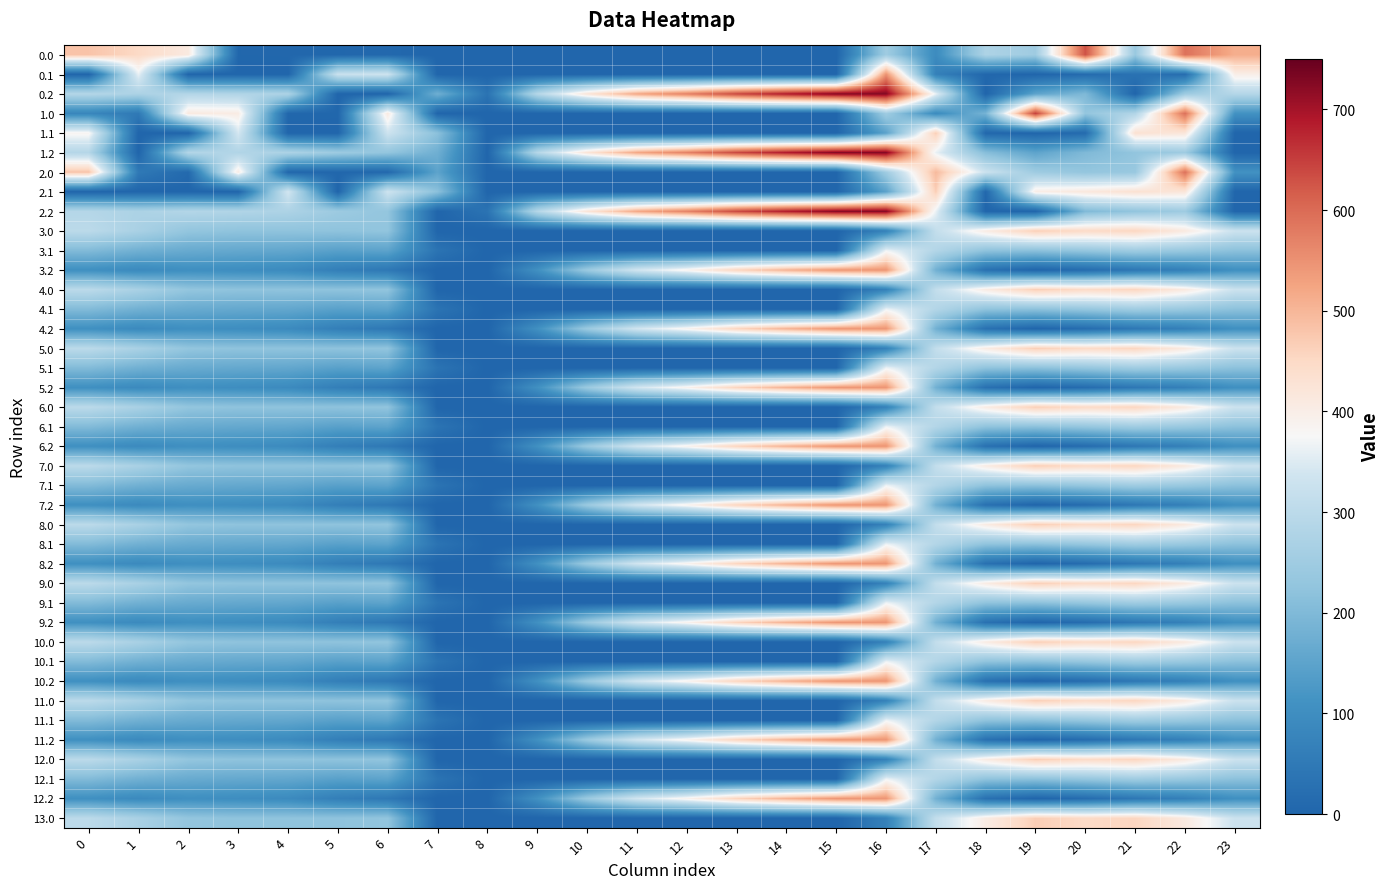

Reading left to right, transcribe all the data shown in this chart.

0.0: 0=482.0	1=449.5	2=410.3	3=4.4	4=4.9	5=3.8	6=8.0	7=0.0	8=0.0	9=0.0	10=0.0	11=0.0	12=0.0	13=0.0	14=0.0	15=0.0	16=250.9	17=94.8	18=275.7	19=249.2	20=629.9	21=238.4	22=592.3	23=511.3
0.1: 0=0.0	1=361.1	2=0.0	3=0.0	4=0.0	5=325.7	6=332.2	7=0.0	8=0.0	9=0.0	10=0.0	11=0.0	12=0.0	13=0.0	14=0.0	15=0.0	16=547.3	17=66.6	18=5.4	19=0.2	20=14.5	21=32.4	22=19.9	23=399.4
0.2: 0=287.1	1=272.7	2=285.5	3=281.0	4=274.4	5=0.0	6=0.0	7=176.6	8=35.3	9=288.5	10=423.5	11=520.6	12=571.2	13=640.4	14=687.4	15=725.8	16=726.6	17=362.4	18=0.0	19=151.0	20=199.2	21=0.0	22=247.4	23=287.5
1.0: 0=82.0	1=49.5	2=410.3	3=404.4	4=4.9	5=3.8	6=408.0	7=0.0	8=0.0	9=0.0	10=0.0	11=0.0	12=0.0	13=0.0	14=0.0	15=0.0	16=250.9	17=94.8	18=186.7	19=649.2	20=229.9	21=281.9	22=592.3	23=111.3
1.1: 0=384.6	1=0.0	2=0.0	3=342.7	4=0.0	5=0.0	6=332.2	7=217.1	8=0.0	9=0.0	10=0.0	11=0.0	12=0.0	13=0.0	14=0.0	15=0.0	16=147.3	17=466.6	18=5.4	19=0.2	20=14.5	21=432.4	22=419.9	23=0.0
1.2: 0=287.1	1=0.0	2=285.5	3=281.0	4=274.4	5=245.0	6=228.8	7=176.6	8=0.0	9=288.5	10=423.5	11=520.6	12=571.2	13=640.4	14=687.4	15=725.8	16=726.6	17=362.4	18=210.0	19=151.0	20=199.2	21=226.4	22=247.4	23=0.0
2.0: 0=482.0	1=49.5	2=10.3	3=404.4	4=4.9	5=3.8	6=8.0	7=150.1	8=0.0	9=0.0	10=0.0	11=0.0	12=0.0	13=0.0	14=0.0	15=0.0	16=250.9	17=494.8	18=329.7	19=249.2	20=229.9	21=238.4	22=592.3	23=111.3
2.1: 0=0.0	1=0.0	2=0.0	3=0.0	4=339.6	5=0.0	6=332.2	7=217.1	8=0.0	9=0.0	10=0.0	11=0.0	12=0.0	13=0.0	14=0.0	15=0.0	16=147.3	17=466.6	18=5.4	19=400.2	20=414.5	21=432.4	22=419.9	23=0.0
2.2: 0=287.1	1=272.7	2=285.5	3=281.0	4=274.4	5=245.0	6=228.8	7=0.0	8=35.3	9=288.5	10=423.5	11=520.6	12=571.2	13=640.4	14=687.4	15=725.8	16=726.6	17=362.4	18=0.0	19=0.0	20=199.2	21=226.4	22=247.4	23=0.0
3.0: 0=300.3	1=267.8	2=228.7	3=222.7	4=223.2	5=222.1	6=226.3	7=0.0	8=0.0	9=0.0	10=0.0	11=0.0	12=0.0	13=0.0	14=0.0	15=0.0	16=69.2	17=313.2	18=405.0	19=467.6	20=448.2	21=456.7	22=410.6	23=329.6
3.1: 0=202.9	1=179.4	2=166.3	3=161.0	4=158.0	5=144.1	6=150.5	7=35.5	8=0.0	9=0.0	10=0.0	11=0.0	12=0.0	13=0.0	14=0.0	15=0.0	16=365.6	17=284.9	18=223.7	19=218.5	20=232.8	21=250.7	22=238.2	23=217.7
3.2: 0=105.4	1=91.1	2=103.9	3=99.3	4=92.7	5=63.4	6=47.1	7=0.0	8=0.0	9=106.8	10=241.9	11=339.0	12=389.5	13=458.8	14=505.8	15=544.2	16=544.9	17=180.7	18=28.4	19=0.0	20=17.5	21=44.7	22=65.8	23=105.8
4.0: 0=300.3	1=267.8	2=228.7	3=222.7	4=223.2	5=222.1	6=226.3	7=0.0	8=0.0	9=0.0	10=0.0	11=0.0	12=0.0	13=0.0	14=0.0	15=0.0	16=69.2	17=313.2	18=405.0	19=467.6	20=448.2	21=456.7	22=410.6	23=329.6
4.1: 0=202.9	1=179.4	2=166.3	3=161.0	4=158.0	5=144.1	6=150.5	7=35.5	8=0.0	9=0.0	10=0.0	11=0.0	12=0.0	13=0.0	14=0.0	15=0.0	16=365.6	17=284.9	18=223.7	19=218.5	20=232.8	21=250.7	22=238.2	23=217.7
4.2: 0=105.4	1=91.1	2=103.9	3=99.3	4=92.7	5=63.4	6=47.1	7=0.0	8=0.0	9=106.8	10=241.9	11=339.0	12=389.5	13=458.8	14=505.8	15=544.2	16=544.9	17=180.7	18=28.4	19=0.0	20=17.5	21=44.7	22=65.8	23=105.8
5.0: 0=300.3	1=267.8	2=228.7	3=222.7	4=223.2	5=222.1	6=226.3	7=0.0	8=0.0	9=0.0	10=0.0	11=0.0	12=0.0	13=0.0	14=0.0	15=0.0	16=69.2	17=313.2	18=405.0	19=467.6	20=448.2	21=456.7	22=410.6	23=329.6
5.1: 0=202.9	1=179.4	2=166.3	3=161.0	4=158.0	5=144.1	6=150.5	7=35.5	8=0.0	9=0.0	10=0.0	11=0.0	12=0.0	13=0.0	14=0.0	15=0.0	16=365.6	17=284.9	18=223.7	19=218.5	20=232.8	21=250.7	22=238.2	23=217.7
5.2: 0=105.4	1=91.1	2=103.9	3=99.3	4=92.7	5=63.4	6=47.1	7=0.0	8=0.0	9=106.8	10=241.9	11=339.0	12=389.5	13=458.8	14=505.8	15=544.2	16=544.9	17=180.7	18=28.4	19=0.0	20=17.5	21=44.7	22=65.8	23=105.8
6.0: 0=300.3	1=267.8	2=228.7	3=222.7	4=223.2	5=222.1	6=226.3	7=0.0	8=0.0	9=0.0	10=0.0	11=0.0	12=0.0	13=0.0	14=0.0	15=0.0	16=69.2	17=313.2	18=405.0	19=467.6	20=448.2	21=456.7	22=410.6	23=329.6
6.1: 0=202.9	1=179.4	2=166.3	3=161.0	4=158.0	5=144.1	6=150.5	7=35.5	8=0.0	9=0.0	10=0.0	11=0.0	12=0.0	13=0.0	14=0.0	15=0.0	16=365.6	17=284.9	18=223.7	19=218.5	20=232.8	21=250.7	22=238.2	23=217.7
6.2: 0=105.4	1=91.1	2=103.9	3=99.3	4=92.7	5=63.4	6=47.1	7=0.0	8=0.0	9=106.8	10=241.9	11=339.0	12=389.5	13=458.8	14=505.8	15=544.2	16=544.9	17=180.7	18=28.4	19=0.0	20=17.5	21=44.7	22=65.8	23=105.8
7.0: 0=300.3	1=267.8	2=228.7	3=222.7	4=223.2	5=222.1	6=226.3	7=0.0	8=0.0	9=0.0	10=0.0	11=0.0	12=0.0	13=0.0	14=0.0	15=0.0	16=69.2	17=313.2	18=405.0	19=467.6	20=448.2	21=456.7	22=410.6	23=329.6
7.1: 0=202.9	1=179.4	2=166.3	3=161.0	4=158.0	5=144.1	6=150.5	7=35.5	8=0.0	9=0.0	10=0.0	11=0.0	12=0.0	13=0.0	14=0.0	15=0.0	16=365.6	17=284.9	18=223.7	19=218.5	20=232.8	21=250.7	22=238.2	23=217.7
7.2: 0=105.4	1=91.1	2=103.9	3=99.3	4=92.7	5=63.4	6=47.1	7=0.0	8=0.0	9=106.8	10=241.9	11=339.0	12=389.5	13=458.8	14=505.8	15=544.2	16=544.9	17=180.7	18=28.4	19=0.0	20=17.5	21=44.7	22=65.8	23=105.8
8.0: 0=300.3	1=267.8	2=228.7	3=222.7	4=223.2	5=222.1	6=226.3	7=0.0	8=0.0	9=0.0	10=0.0	11=0.0	12=0.0	13=0.0	14=0.0	15=0.0	16=69.2	17=313.2	18=405.0	19=467.6	20=448.2	21=456.7	22=410.6	23=329.6
8.1: 0=202.9	1=179.4	2=166.3	3=161.0	4=158.0	5=144.1	6=150.5	7=35.5	8=0.0	9=0.0	10=0.0	11=0.0	12=0.0	13=0.0	14=0.0	15=0.0	16=365.6	17=284.9	18=223.7	19=218.5	20=232.8	21=250.7	22=238.2	23=217.7
8.2: 0=105.4	1=91.1	2=103.9	3=99.3	4=92.7	5=63.4	6=47.1	7=0.0	8=0.0	9=106.8	10=241.9	11=339.0	12=389.5	13=458.8	14=505.8	15=544.2	16=544.9	17=180.7	18=28.4	19=0.0	20=17.5	21=44.7	22=65.8	23=105.8
9.0: 0=300.3	1=267.8	2=228.7	3=222.7	4=223.2	5=222.1	6=226.3	7=0.0	8=0.0	9=0.0	10=0.0	11=0.0	12=0.0	13=0.0	14=0.0	15=0.0	16=69.2	17=313.2	18=405.0	19=467.6	20=448.2	21=456.7	22=410.6	23=329.6
9.1: 0=202.9	1=179.4	2=166.3	3=161.0	4=158.0	5=144.1	6=150.5	7=35.5	8=0.0	9=0.0	10=0.0	11=0.0	12=0.0	13=0.0	14=0.0	15=0.0	16=365.6	17=284.9	18=223.7	19=218.5	20=232.8	21=250.7	22=238.2	23=217.7
9.2: 0=105.4	1=91.1	2=103.9	3=99.3	4=92.7	5=63.4	6=47.1	7=0.0	8=0.0	9=106.8	10=241.9	11=339.0	12=389.5	13=458.8	14=505.8	15=544.2	16=544.9	17=180.7	18=28.4	19=0.0	20=17.5	21=44.7	22=65.8	23=105.8
10.0: 0=300.3	1=267.8	2=228.7	3=222.7	4=223.2	5=222.1	6=226.3	7=0.0	8=0.0	9=0.0	10=0.0	11=0.0	12=0.0	13=0.0	14=0.0	15=0.0	16=69.2	17=313.2	18=405.0	19=467.6	20=448.2	21=456.7	22=410.6	23=329.6
10.1: 0=202.9	1=179.4	2=166.3	3=161.0	4=158.0	5=144.1	6=150.5	7=35.5	8=0.0	9=0.0	10=0.0	11=0.0	12=0.0	13=0.0	14=0.0	15=0.0	16=365.6	17=284.9	18=223.7	19=218.5	20=232.8	21=250.7	22=238.2	23=217.7
10.2: 0=105.4	1=91.1	2=103.9	3=99.3	4=92.7	5=63.4	6=47.1	7=0.0	8=0.0	9=106.8	10=241.9	11=339.0	12=389.5	13=458.8	14=505.8	15=544.2	16=544.9	17=180.7	18=28.4	19=0.0	20=17.5	21=44.7	22=65.8	23=105.8
11.0: 0=300.3	1=267.8	2=228.7	3=222.7	4=223.2	5=222.1	6=226.3	7=0.0	8=0.0	9=0.0	10=0.0	11=0.0	12=0.0	13=0.0	14=0.0	15=0.0	16=69.2	17=313.2	18=405.0	19=467.6	20=448.2	21=456.7	22=410.6	23=329.6
11.1: 0=202.9	1=179.4	2=166.3	3=161.0	4=158.0	5=144.1	6=150.5	7=35.5	8=0.0	9=0.0	10=0.0	11=0.0	12=0.0	13=0.0	14=0.0	15=0.0	16=365.6	17=284.9	18=223.7	19=218.5	20=232.8	21=250.7	22=238.2	23=217.7
11.2: 0=105.4	1=91.1	2=103.9	3=99.3	4=92.7	5=63.4	6=47.1	7=0.0	8=0.0	9=106.8	10=241.9	11=339.0	12=389.5	13=458.8	14=505.8	15=544.2	16=544.9	17=180.7	18=28.4	19=0.0	20=17.5	21=44.7	22=65.8	23=105.8
12.0: 0=300.3	1=267.8	2=228.7	3=222.7	4=223.2	5=222.1	6=226.3	7=0.0	8=0.0	9=0.0	10=0.0	11=0.0	12=0.0	13=0.0	14=0.0	15=0.0	16=69.2	17=313.2	18=405.0	19=467.6	20=448.2	21=456.7	22=410.6	23=329.6
12.1: 0=202.9	1=179.4	2=166.3	3=161.0	4=158.0	5=144.1	6=150.5	7=35.5	8=0.0	9=0.0	10=0.0	11=0.0	12=0.0	13=0.0	14=0.0	15=0.0	16=365.6	17=284.9	18=223.7	19=218.5	20=232.8	21=250.7	22=238.2	23=217.7
12.2: 0=105.4	1=91.1	2=103.9	3=99.3	4=92.7	5=63.4	6=47.1	7=0.0	8=0.0	9=106.8	10=241.9	11=339.0	12=389.5	13=458.8	14=505.8	15=544.2	16=544.9	17=180.7	18=28.4	19=0.0	20=17.5	21=44.7	22=65.8	23=105.8
13.0: 0=300.3	1=267.8	2=228.7	3=222.7	4=223.2	5=222.1	6=226.3	7=0.0	8=0.0	9=0.0	10=0.0	11=0.0	12=0.0	13=0.0	14=0.0	15=0.0	16=69.2	17=313.2	18=405.0	19=467.6	20=448.2	21=456.7	22=410.6	23=329.6